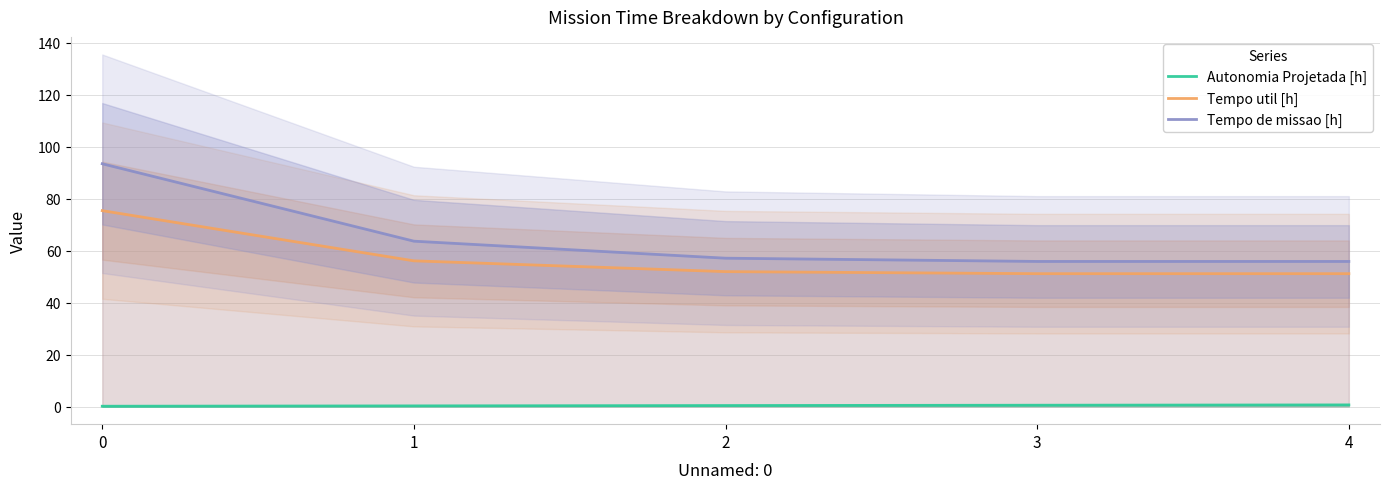

What is the average value of the Tempo de missao [h] series?

65.2